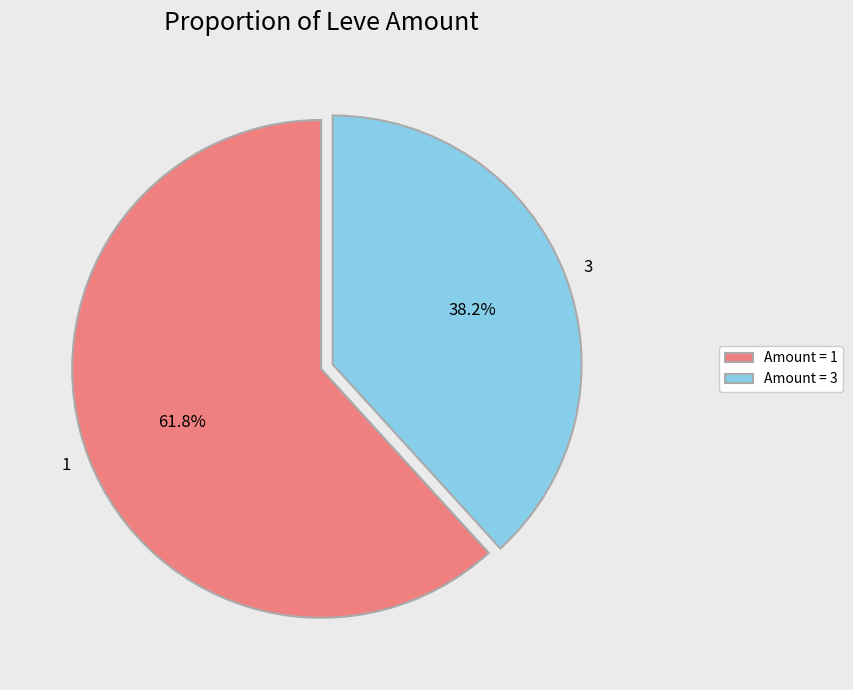

Combined, do 1 and 3 account for over 50%?

Yes